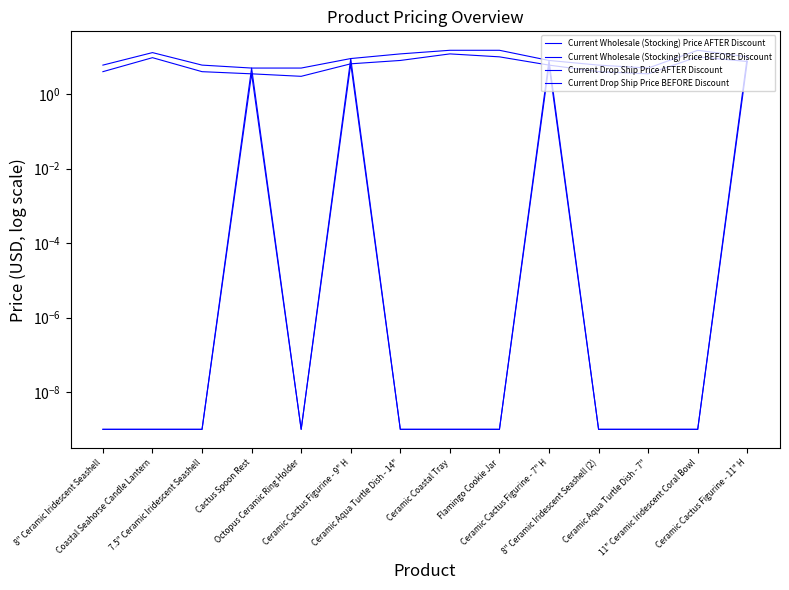

Where is the first local maximum for Current Wholesale (Stocking) Price BEFORE Discount?

Coastal Seahorse Candle Lantern